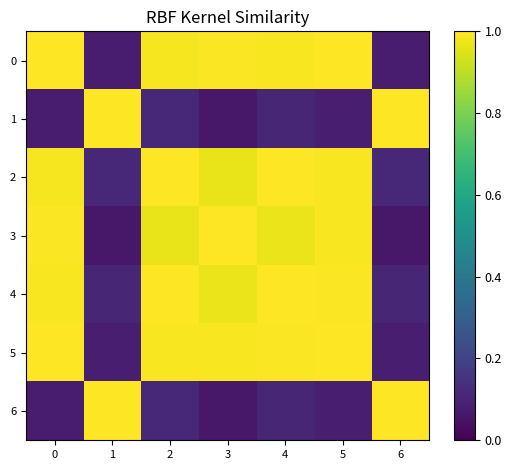

Which category has the lowest value across all series?

6